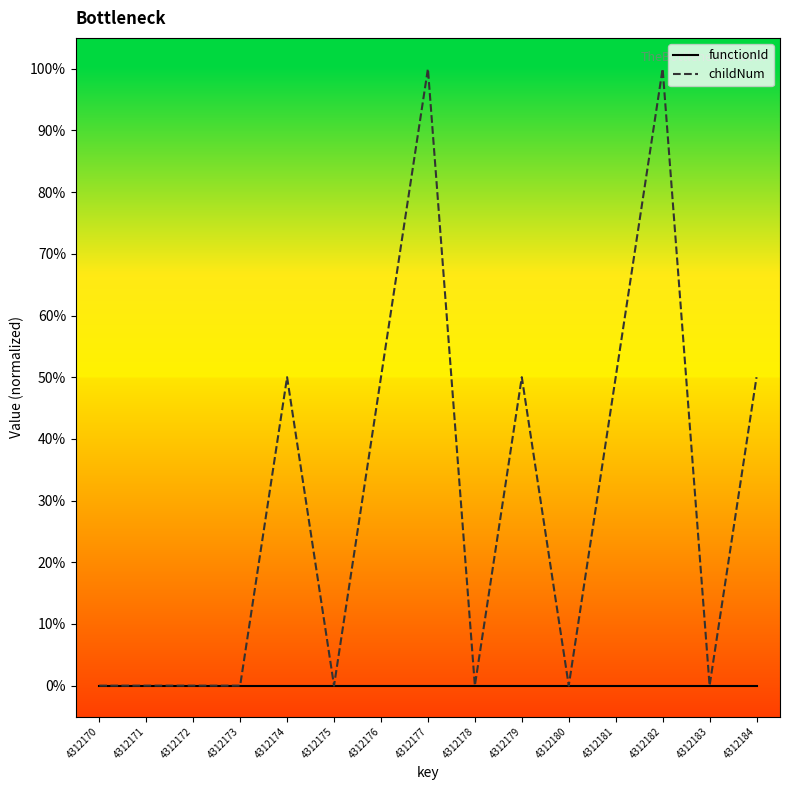

Which series has the largest total across all categories?

childNum